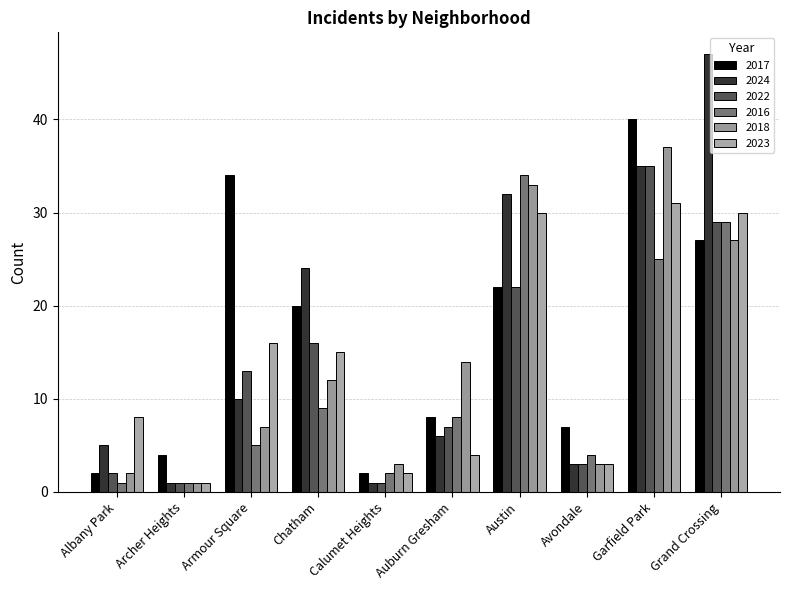

Reading left to right, transcribe all the data shown in this chart.

2017: Albany Park=2	Archer Heights=4	Armour Square=34	Chatham=20	Calumet Heights=2	Auburn Gresham=8	Austin=22	Avondale=7	Garfield Park=40	Grand Crossing=27
2024: Albany Park=5	Archer Heights=1	Armour Square=10	Chatham=24	Calumet Heights=1	Auburn Gresham=6	Austin=32	Avondale=3	Garfield Park=35	Grand Crossing=47
2022: Albany Park=2	Archer Heights=1	Armour Square=13	Chatham=16	Calumet Heights=1	Auburn Gresham=7	Austin=22	Avondale=3	Garfield Park=35	Grand Crossing=29
2016: Albany Park=1	Archer Heights=1	Armour Square=5	Chatham=9	Calumet Heights=2	Auburn Gresham=8	Austin=34	Avondale=4	Garfield Park=25	Grand Crossing=29
2018: Albany Park=2	Archer Heights=1	Armour Square=7	Chatham=12	Calumet Heights=3	Auburn Gresham=14	Austin=33	Avondale=3	Garfield Park=37	Grand Crossing=27
2023: Albany Park=8	Archer Heights=1	Armour Square=16	Chatham=15	Calumet Heights=2	Auburn Gresham=4	Austin=30	Avondale=3	Garfield Park=31	Grand Crossing=30